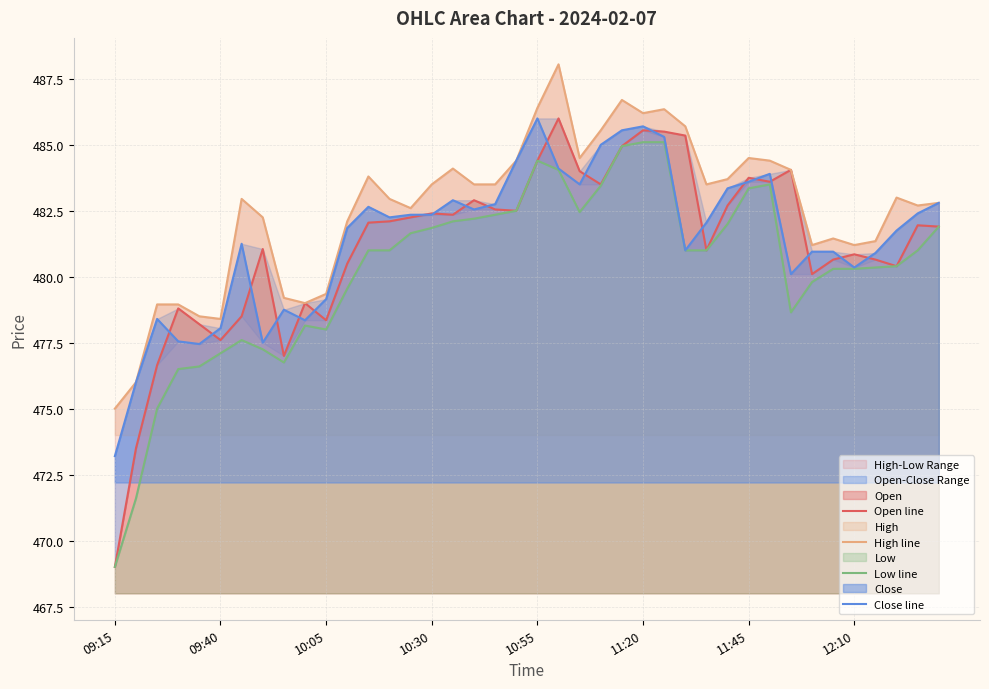

At which label does Low line first exceed 481?

14